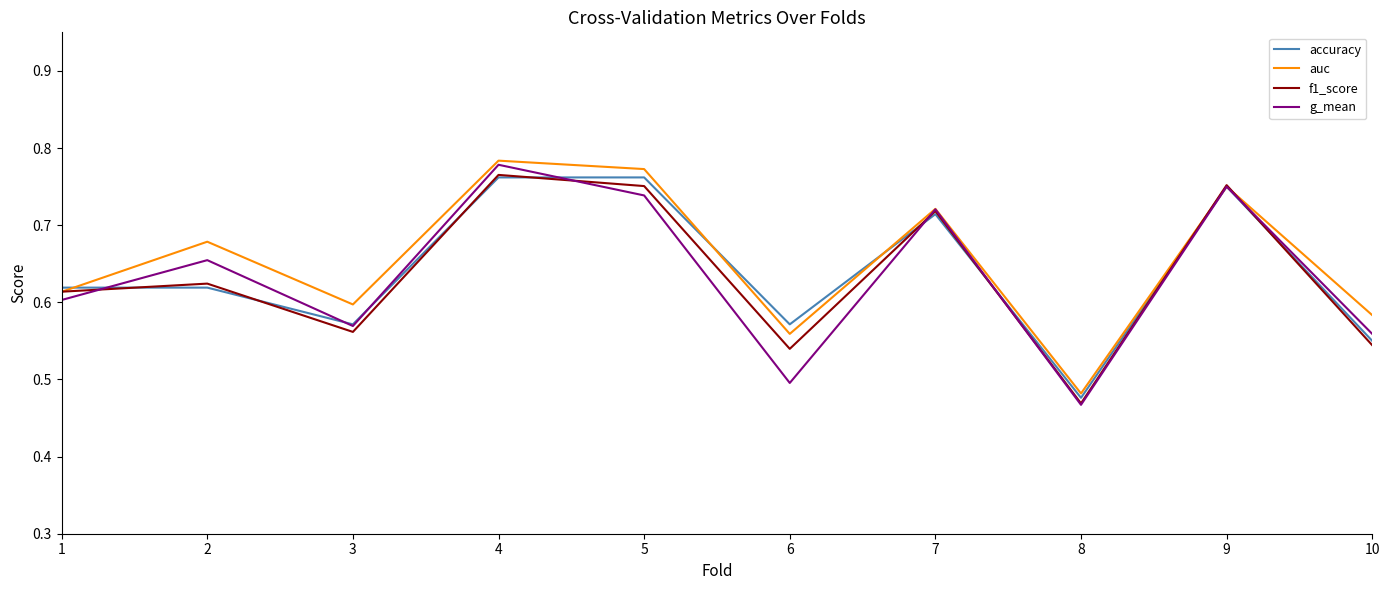

Where is g_mean nearest to the value 0?

8